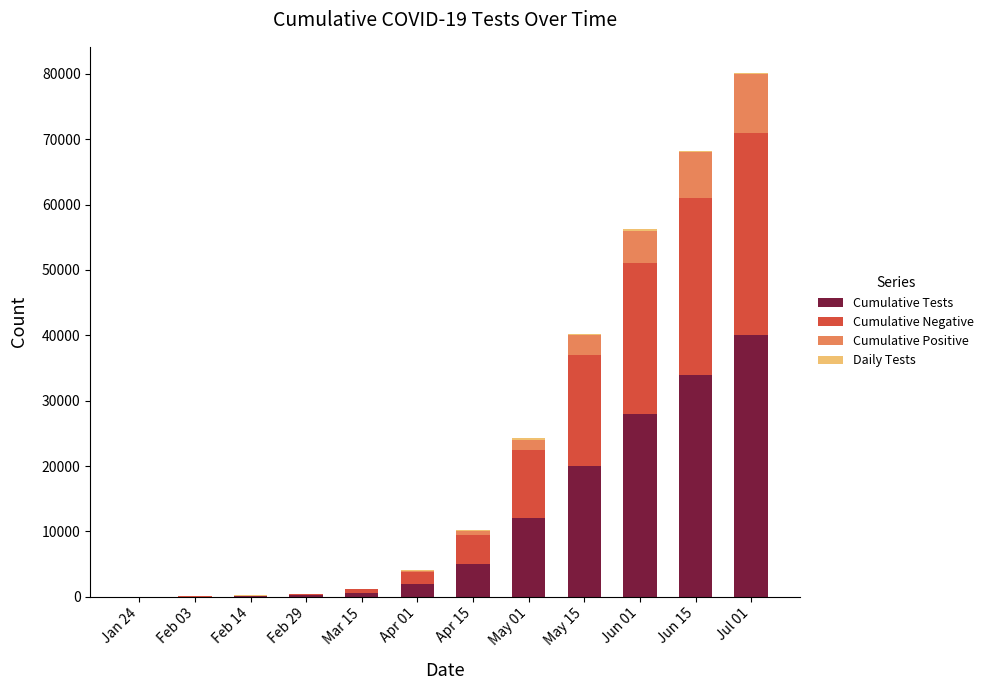

At which label does Cumulative Tests reach its peak?

Jul 01